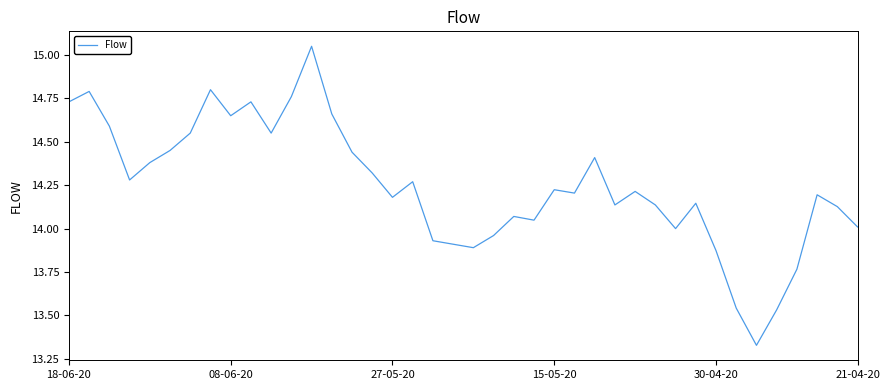

What is the maximum value shown in the chart?

15.1